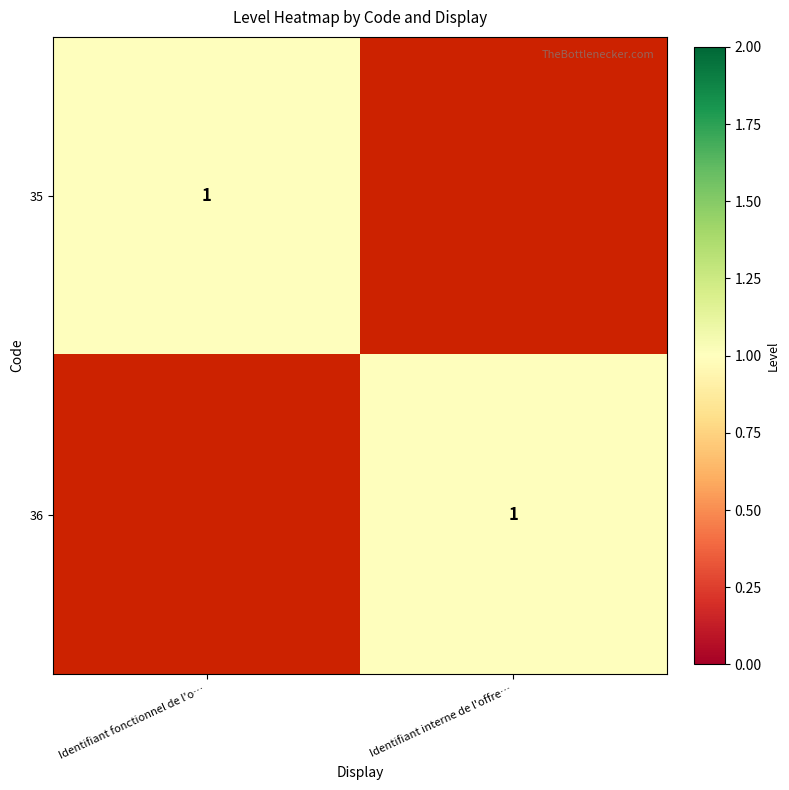

The value of 36 at Identifiant interne de l'offre… is 1. True or false?

True